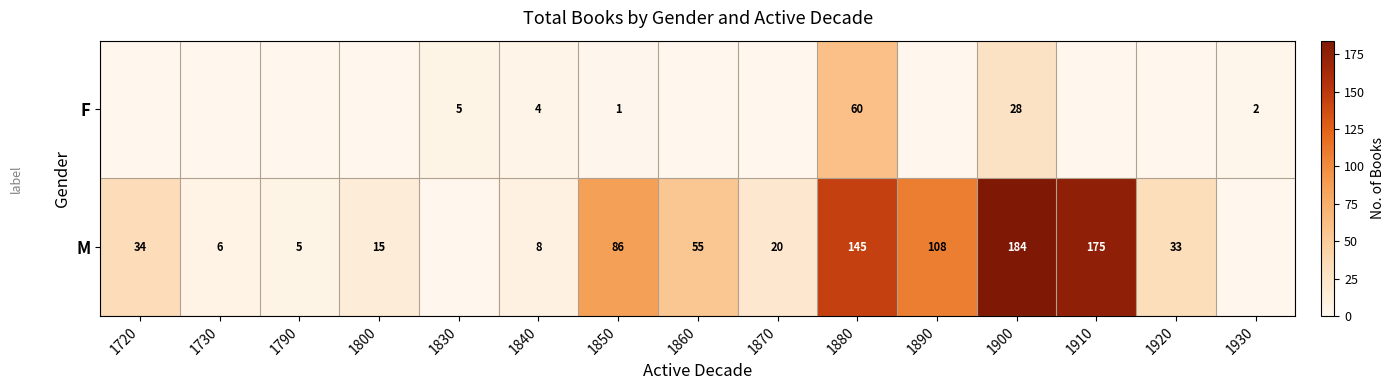

How many series are shown in this chart?

2